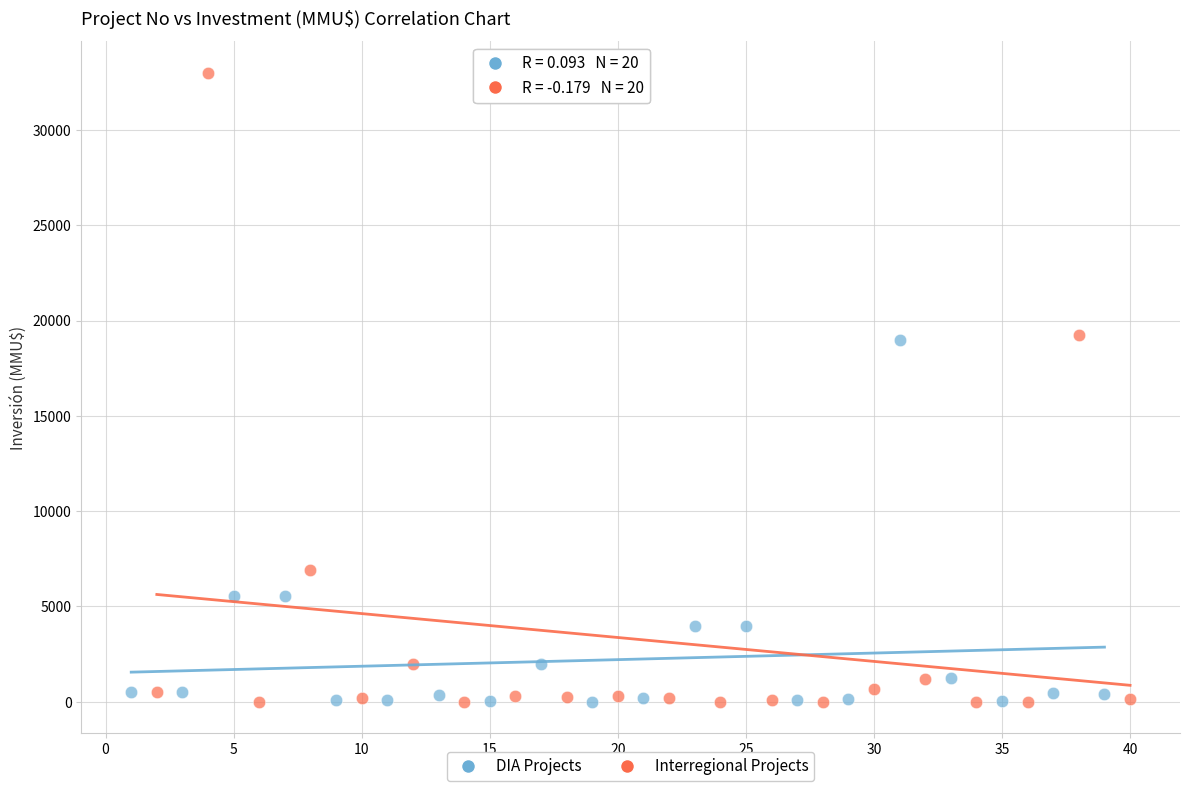

Which series reaches the maximum Y coordinate?

Interregional Projects